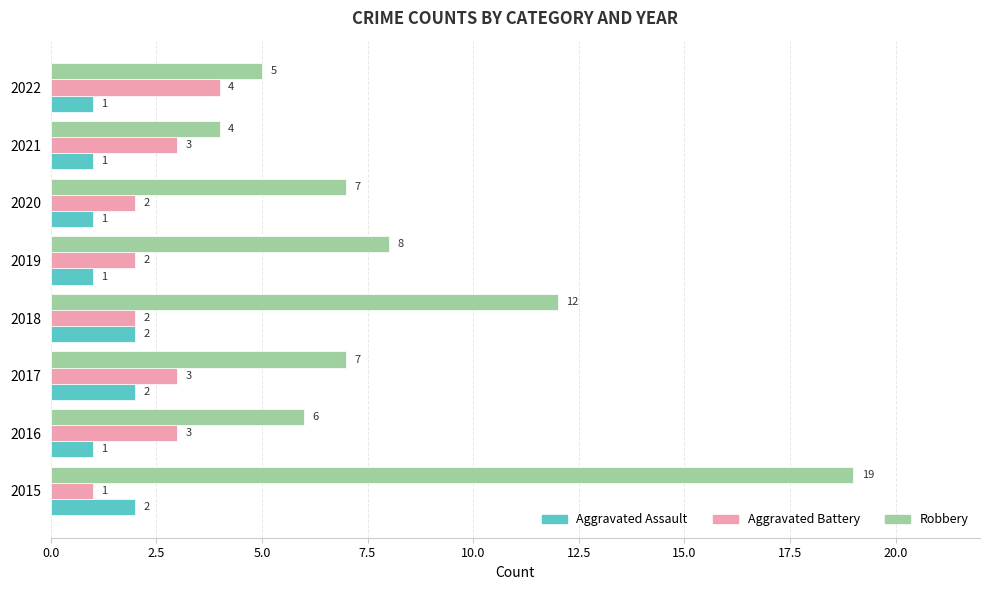

The Robbery series shows 7 at 2020. True or false?

True